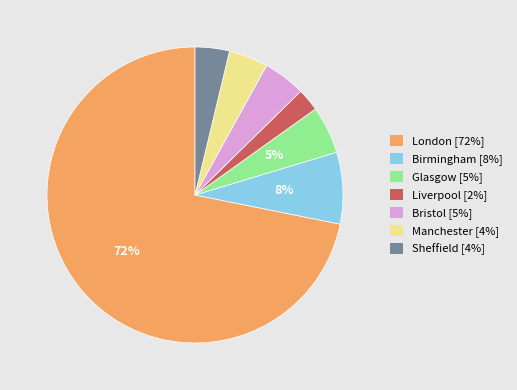

Between Glasgow and Sheffield, which is larger?

Glasgow